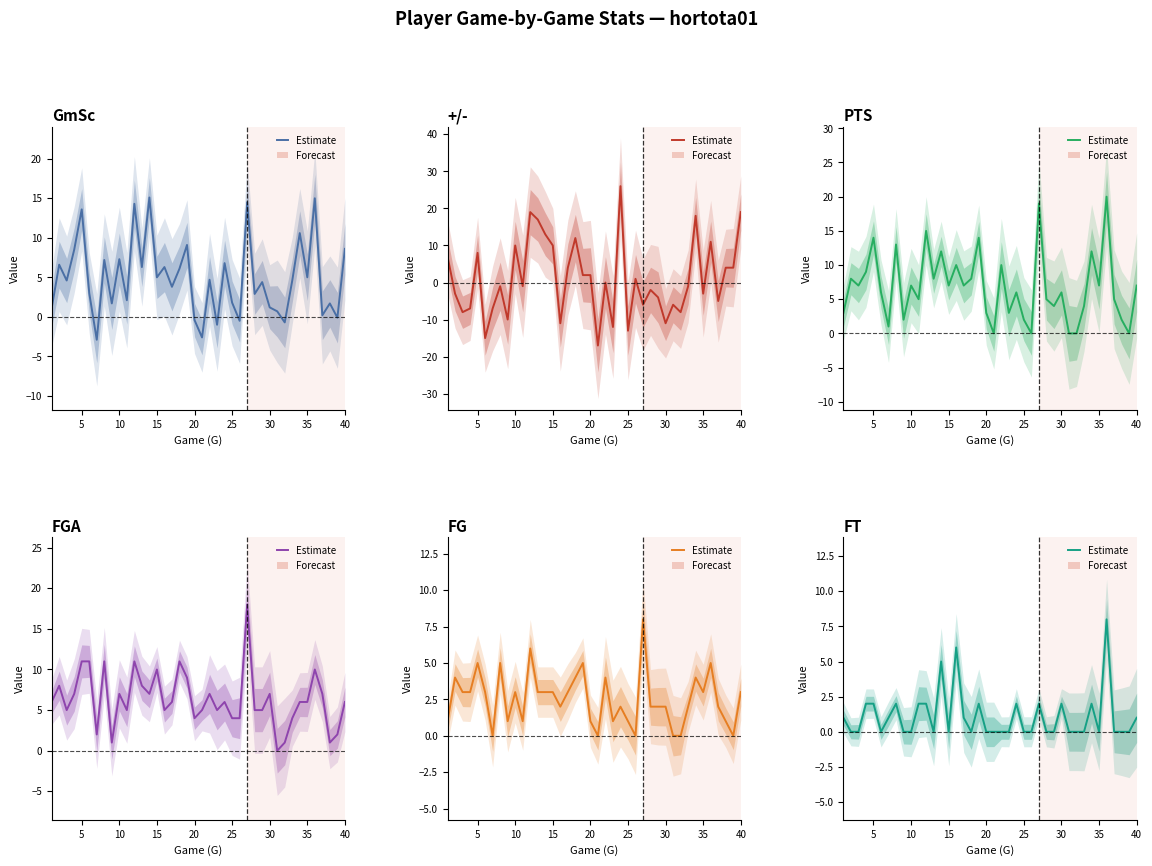

Reading right to left, what are all the values shown in this chart?

GmSc: 8.6	-0.1	1.7	0.2	15.0	5.0	10.6	4.6	-0.7	0.7	1.2	4.4	2.9	14.5	-0.5	1.8	6.8	-1.0	4.7	-2.6	-0.4	9.1	6.1	3.8	6.3	5.0	15.1	6.3	14.3	2.1	7.3	1.7	7.2	-2.9	3.0	13.6	8.5	4.6	6.6	1.1
+/-: 19.0	4.0	4.0	-5.0	11.0	-3.0	18.0	-1.0	-8.0	-6.0	-11.0	-4.0	-2.0	-6.0	1.0	-13.0	26.0	-12.0	0.0	-17.0	2.0	2.0	12.0	4.0	-11.0	10.0	13.0	17.0	19.0	-1.0	10.0	-10.0	-1.0	-7.0	-15.0	8.0	-7.0	-8.0	-3.0	7.0
PTS: 7.0	0.0	2.0	5.0	20.0	7.0	12.0	4.0	0.0	0.0	6.0	4.0	5.0	19.0	0.0	2.0	6.0	3.0	10.0	0.0	3.0	14.0	8.0	7.0	10.0	7.0	12.0	8.0	15.0	5.0	7.0	2.0	13.0	1.0	6.0	14.0	9.0	7.0	8.0	3.0
FGA: 6.0	2.0	1.0	7.0	10.0	6.0	6.0	4.0	1.0	0.0	7.0	5.0	5.0	18.0	4.0	4.0	6.0	5.0	7.0	5.0	4.0	9.0	11.0	6.0	5.0	10.0	7.0	8.0	11.0	5.0	7.0	1.0	11.0	2.0	11.0	11.0	7.0	5.0	8.0	6.0
FG: 3.0	0.0	1.0	2.0	5.0	3.0	4.0	2.0	0.0	0.0	2.0	2.0	2.0	8.0	0.0	1.0	2.0	1.0	4.0	0.0	1.0	5.0	4.0	3.0	2.0	3.0	3.0	3.0	6.0	1.0	3.0	1.0	5.0	0.0	3.0	5.0	3.0	3.0	4.0	1.0
FT: 1.0	0.0	0.0	0.0	8.0	0.0	2.0	0.0	0.0	0.0	2.0	0.0	0.0	2.0	0.0	0.0	2.0	0.0	0.0	0.0	0.0	2.0	0.0	1.0	6.0	0.0	5.0	0.0	2.0	2.0	0.0	0.0	2.0	1.0	0.0	2.0	2.0	0.0	0.0	1.0